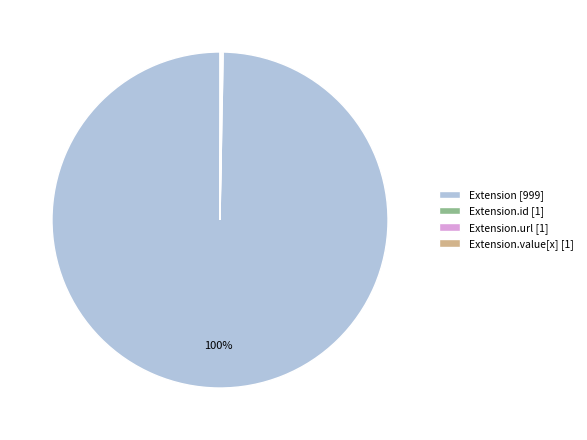

To the nearest percent, what is the difference between the largest and smallest slice percentages?

100%